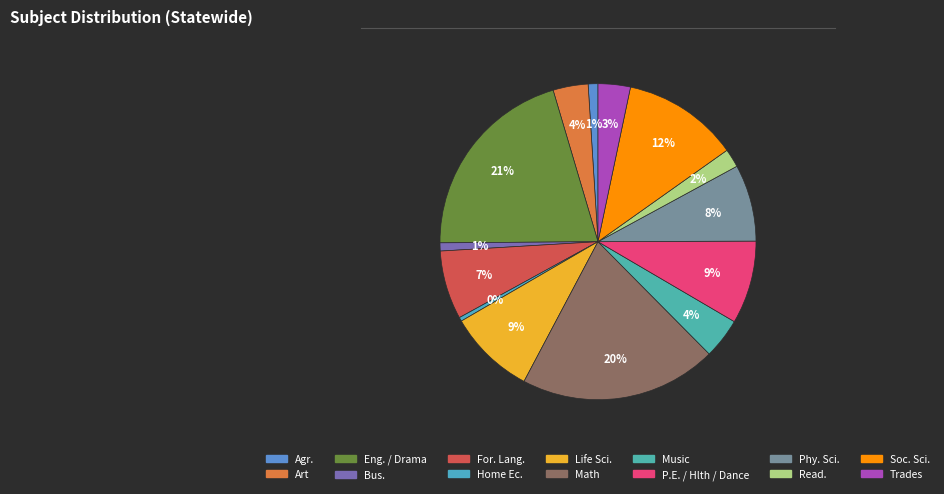

What is the largest slice in the pie chart?

Eng. / Drama